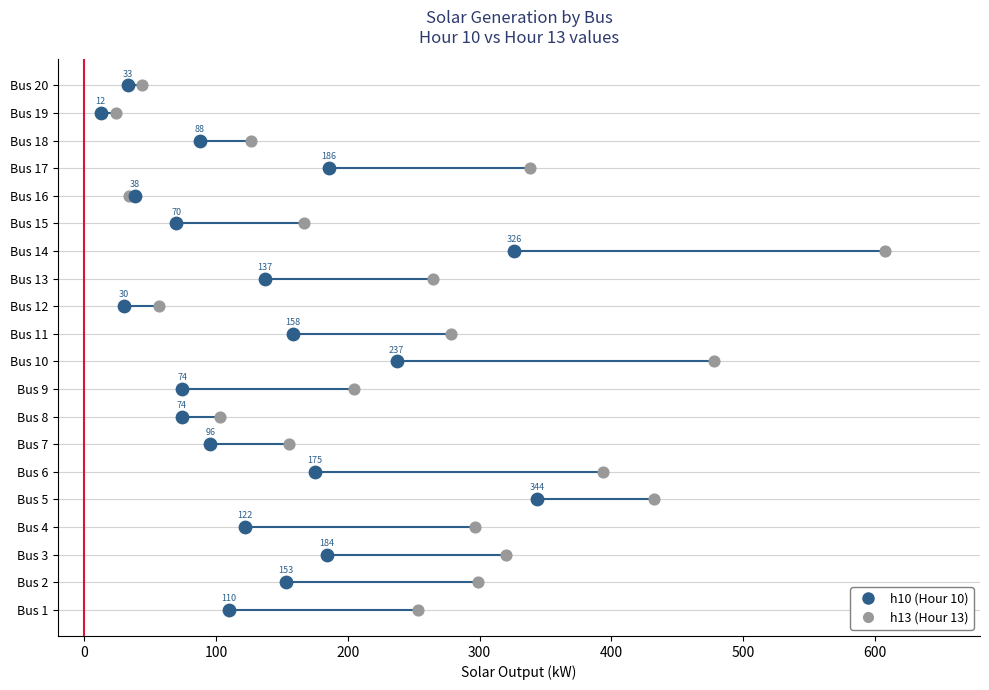

What are all the series names shown in the legend?

h10 (Hour 10), h13 (Hour 13)